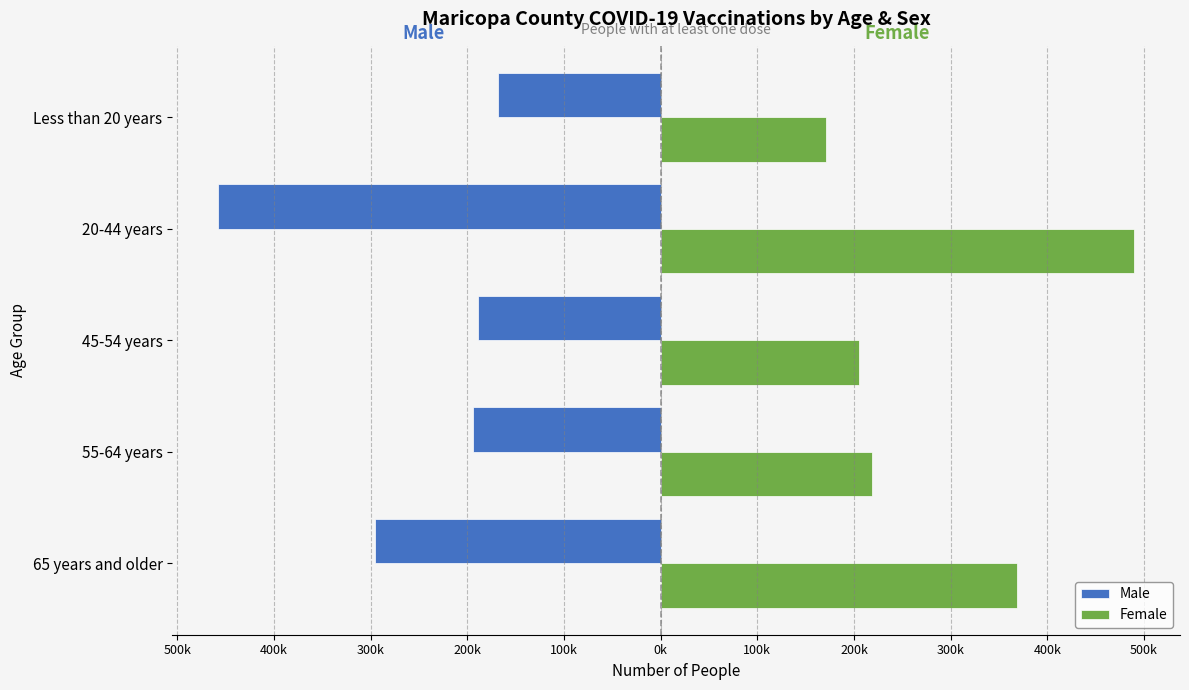

What are all the series names shown in the legend?

Male, Female